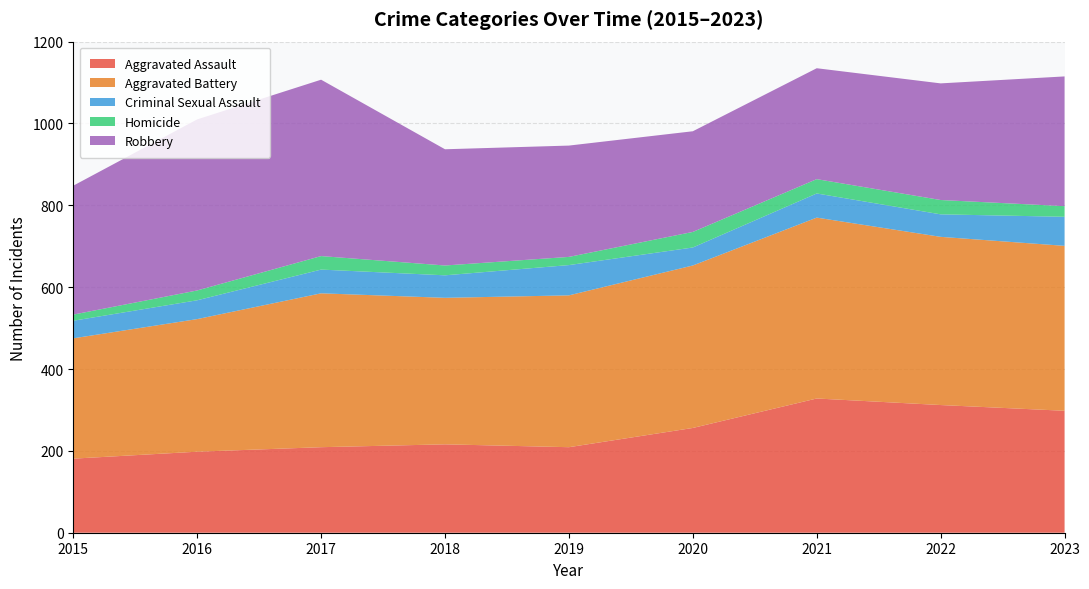

Reading left to right, transcribe all the data shown in this chart.

Aggravated Assault: 181	198	209	216	209	256	328	312	298
Aggravated Battery: 294	324	376	358	371	397	442	411	403
Criminal Sexual Assault: 43	46	58	55	74	44	59	55	71
Homicide: 15	24	33	24	20	38	35	35	26
Robbery: 315	418	431	284	272	246	271	285	317